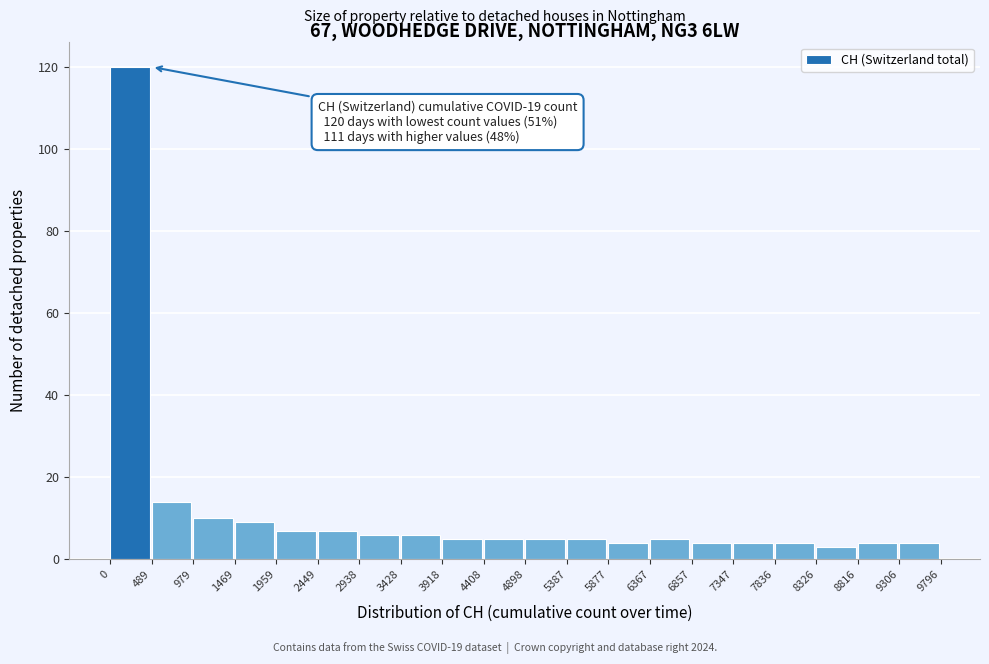

Which range on the x-axis has the tallest bar?

0 to 489